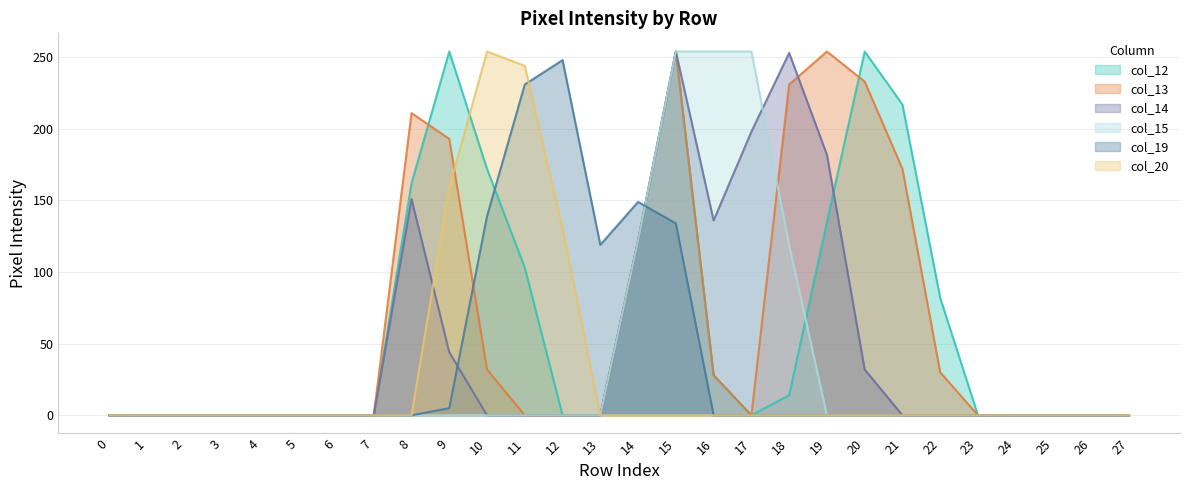

At which category does the chart reach its peak across all series?

9